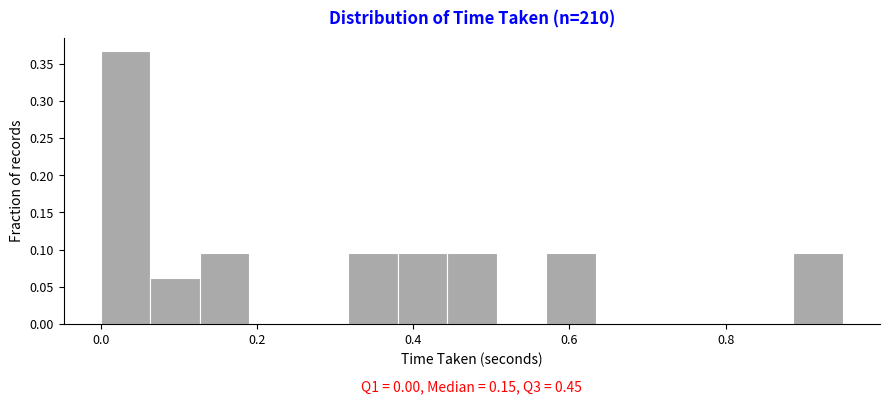

Read against the x-axis, roughly where is the centre of the tallest bar?

0.04